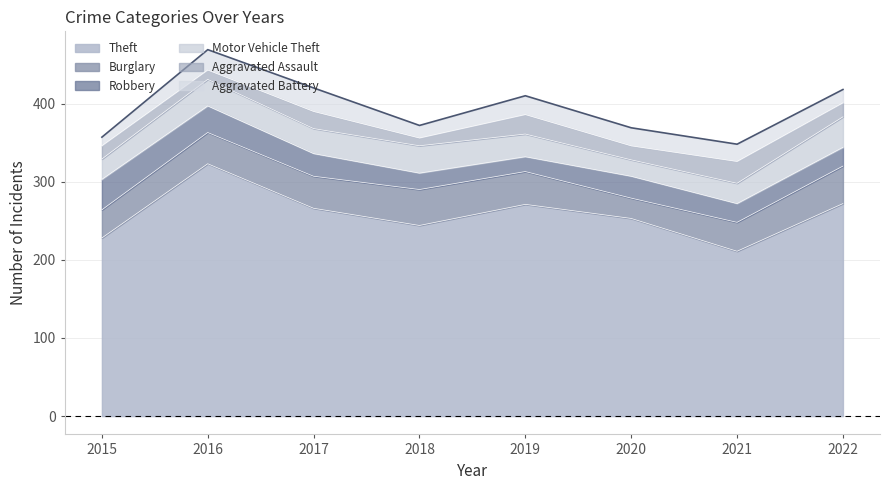

At which category does the chart reach its minimum across all series?

2018